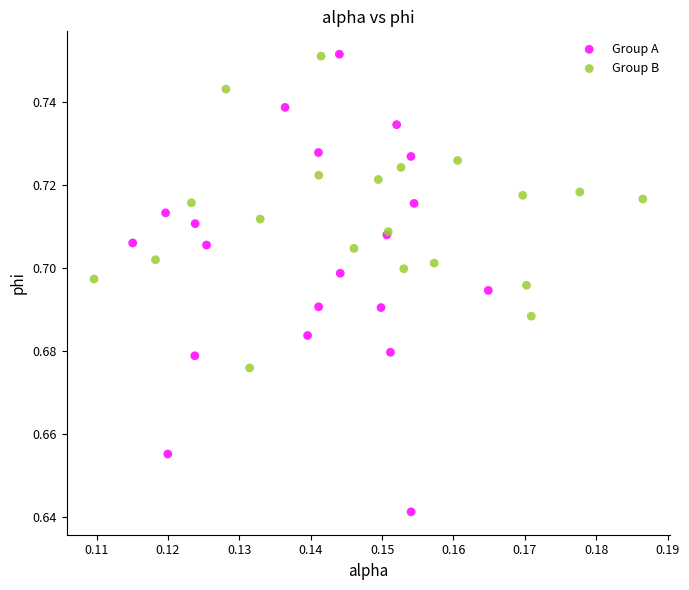

Which series has the widest spread of Y values?

Group A